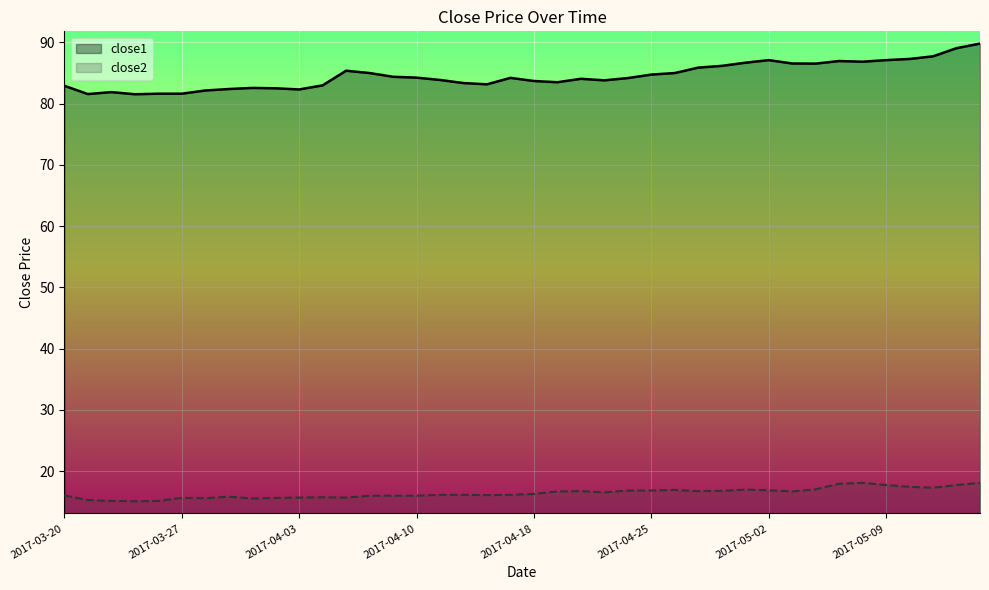

At how many categories does at least one series exceed 58?

40